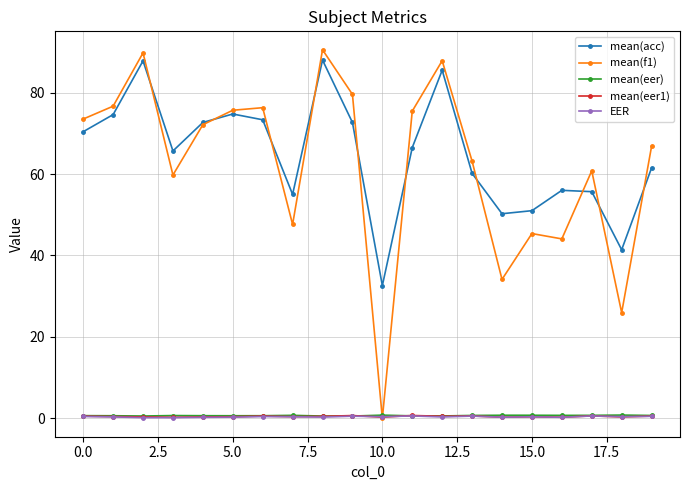

True or false: mean(eer) and mean(acc) intersect in this chart.

False